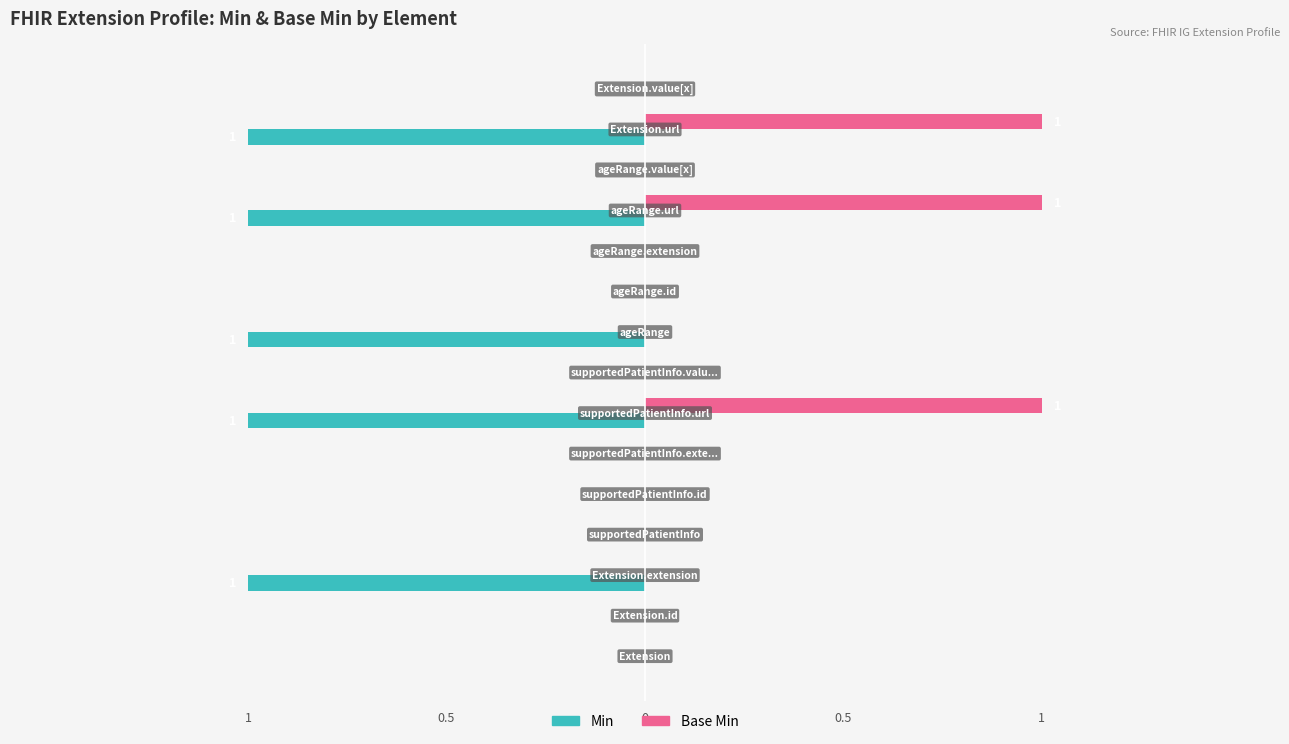

What are all the series names shown in the legend?

Min, Base Min